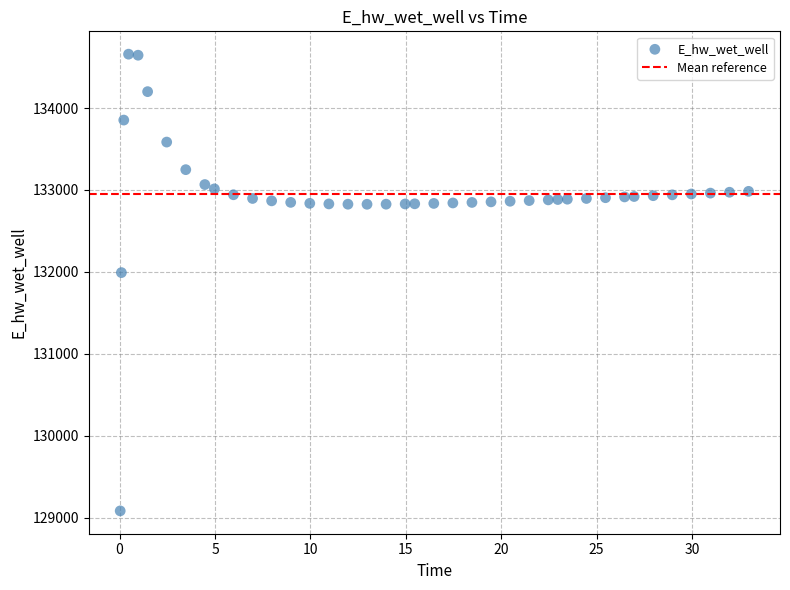

What is the range of X values (max minus min)?

32.9